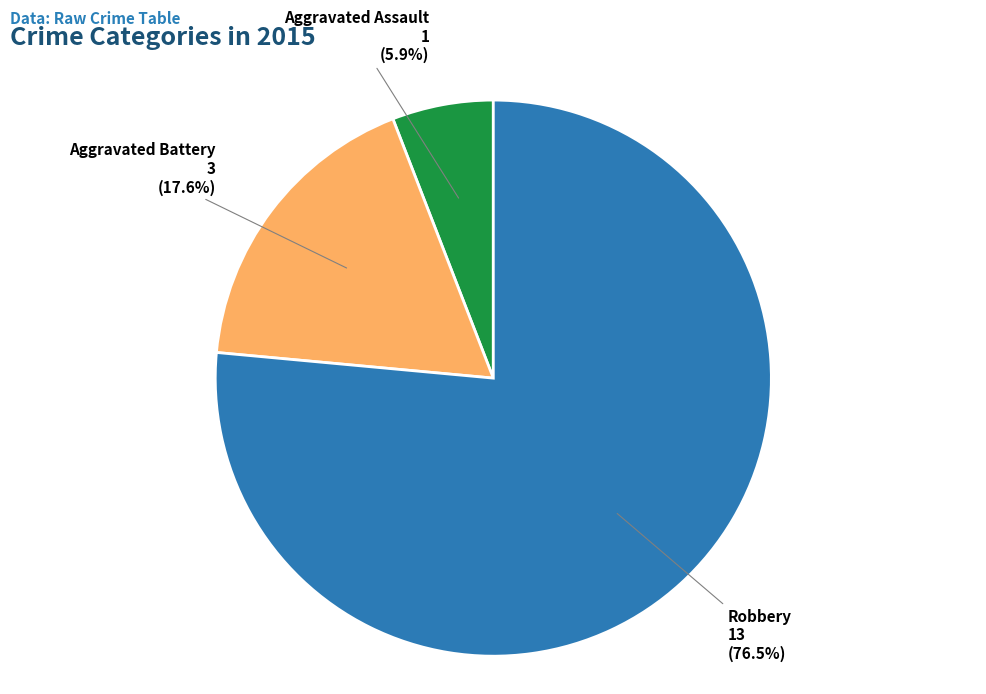

To the nearest percent, what portion does Aggravated Assault represent?

6%